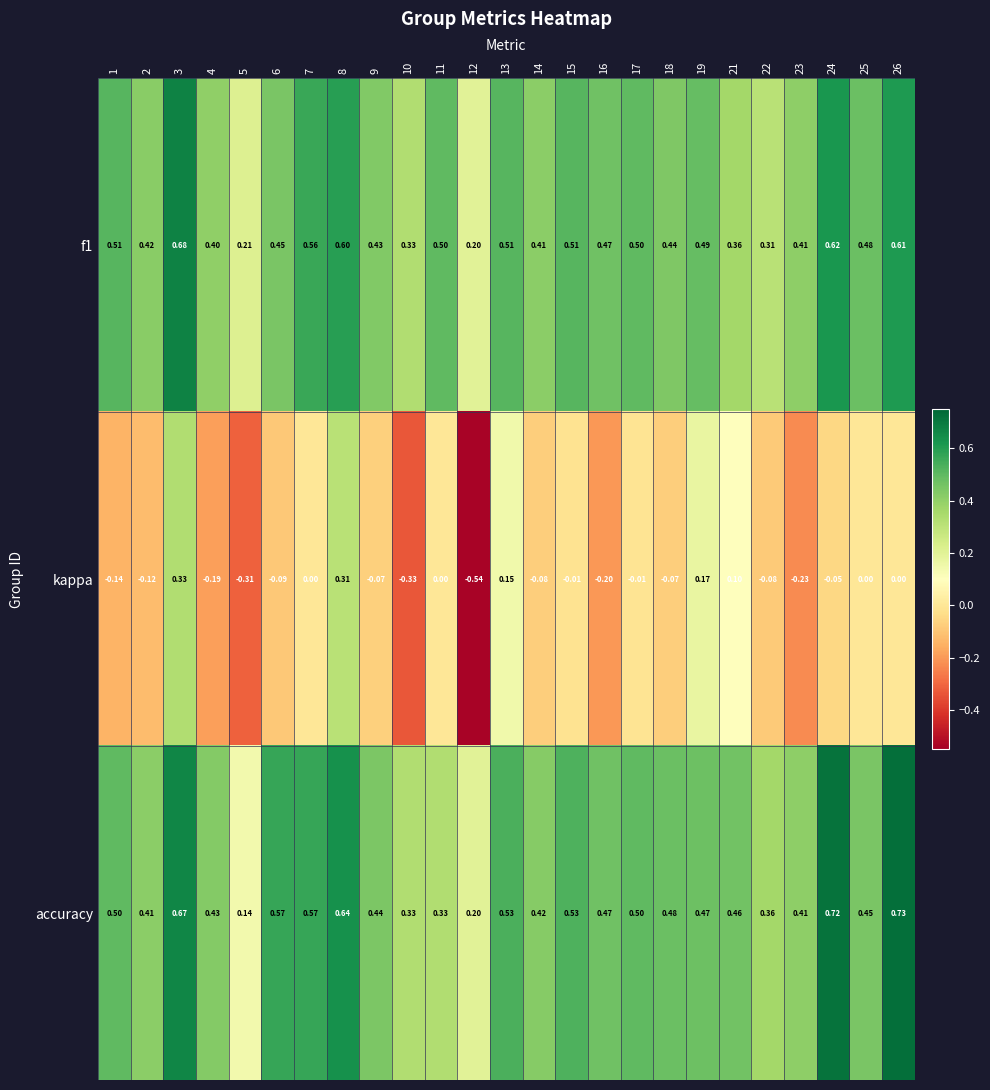

Rank the categories by accuracy value from lowest to highest.

5, 12, 10, 11, 22, 23, 2, 14, 4, 9, 25, 21, 16, 19, 18, 1, 17, 15, 13, 6, 7, 8, 3, 24, 26